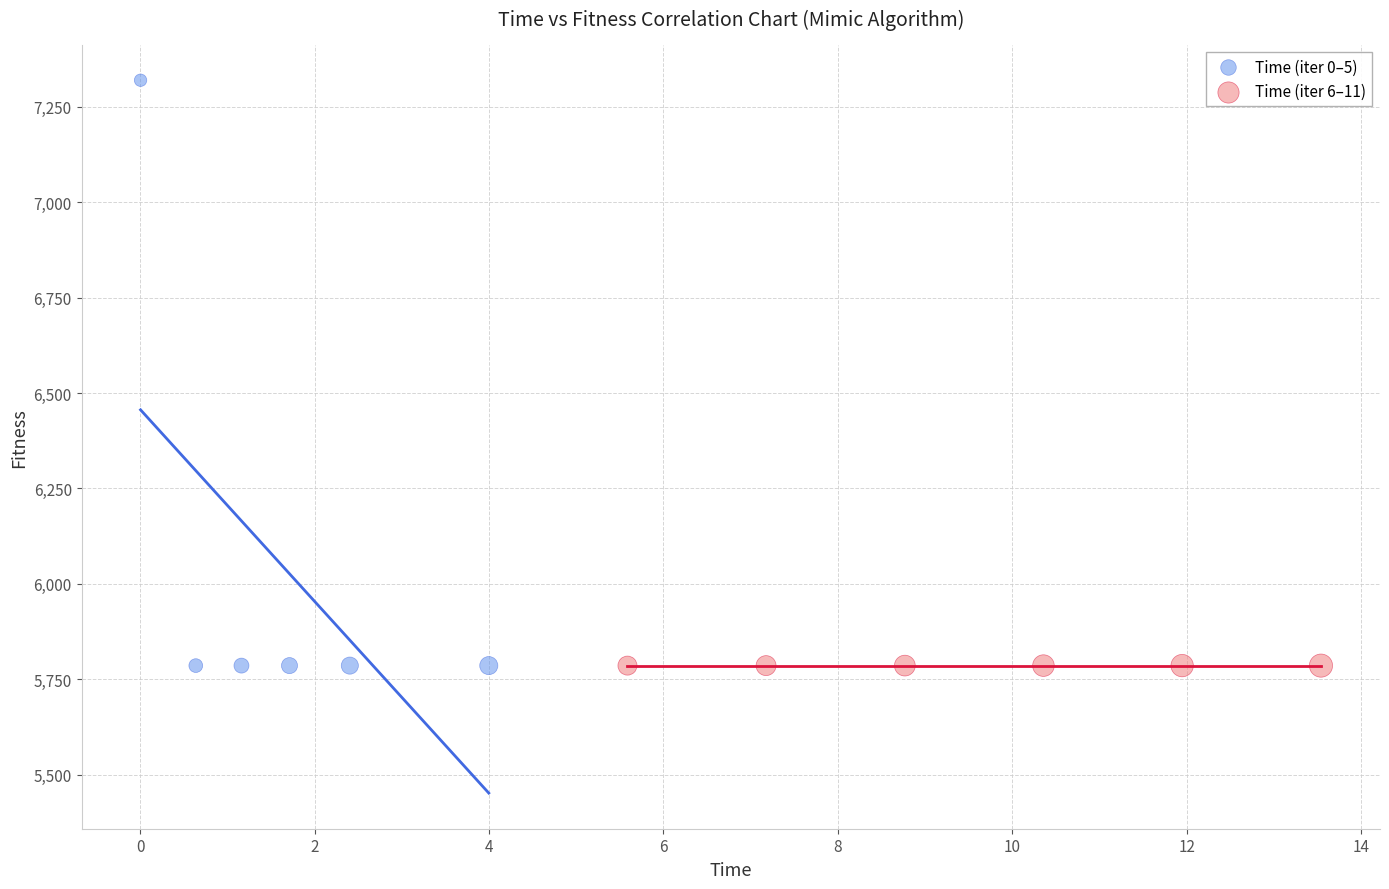

What are all the series names shown in the legend?

Time (iter 0–5), Time (iter 6–11)